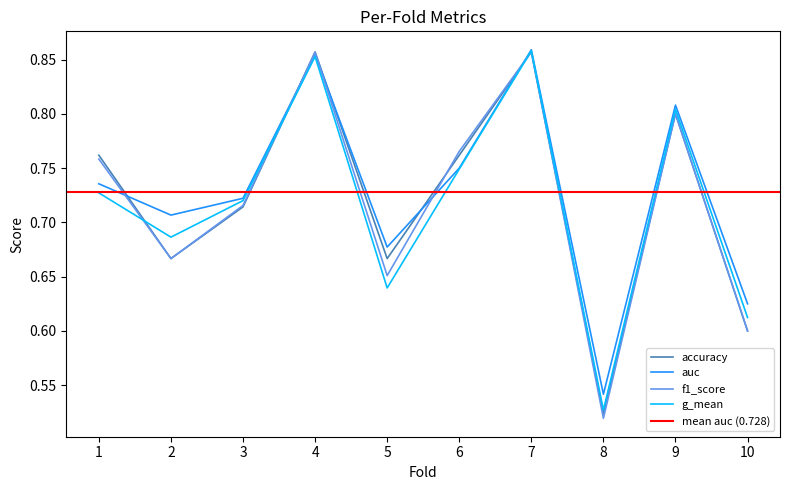

Rank the series by their maximum value, from highest to lowest.

auc, g_mean, accuracy, f1_score